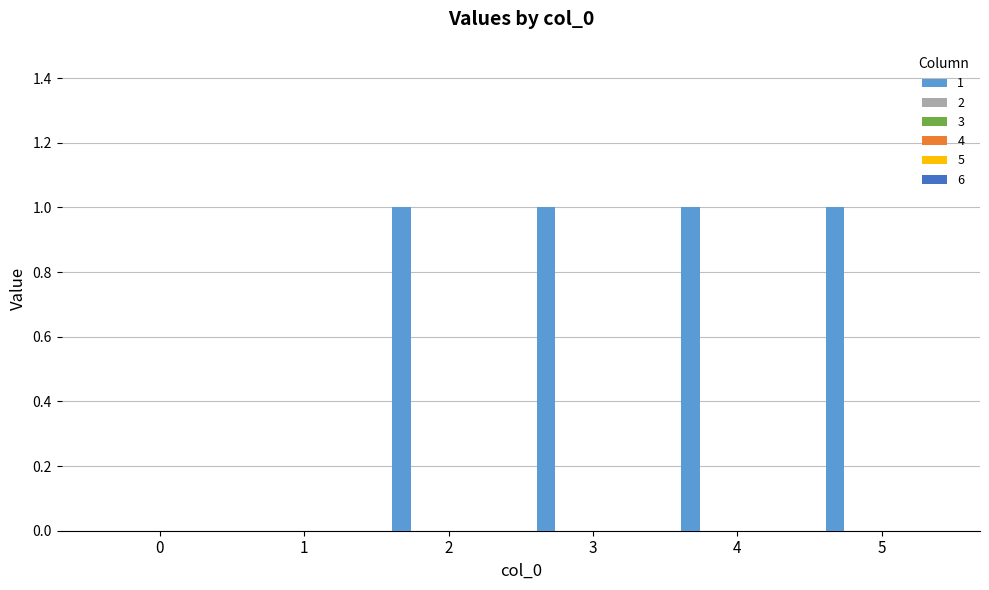

What is the sum of all values?

4